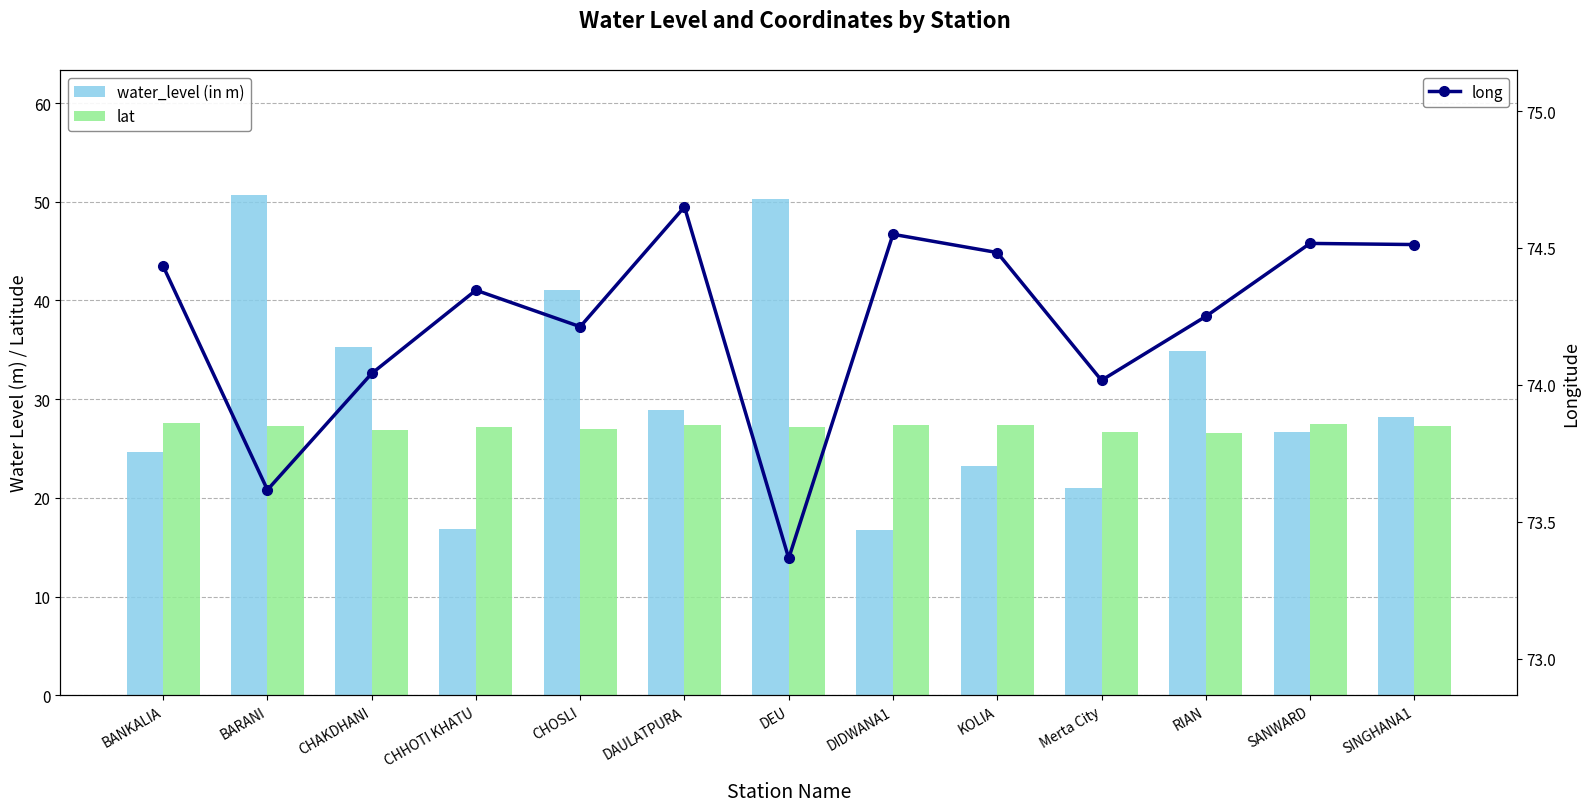

Where does the long series first go above 74?

BANKALIA